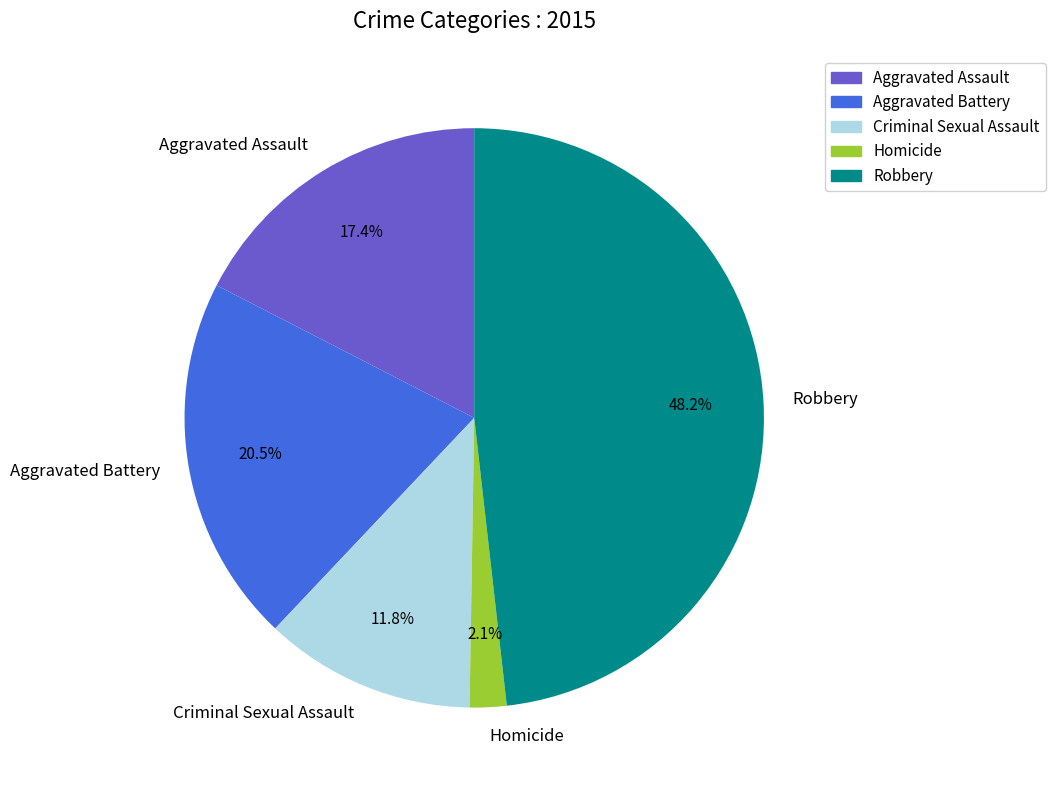

Does any single category account for the majority?

No